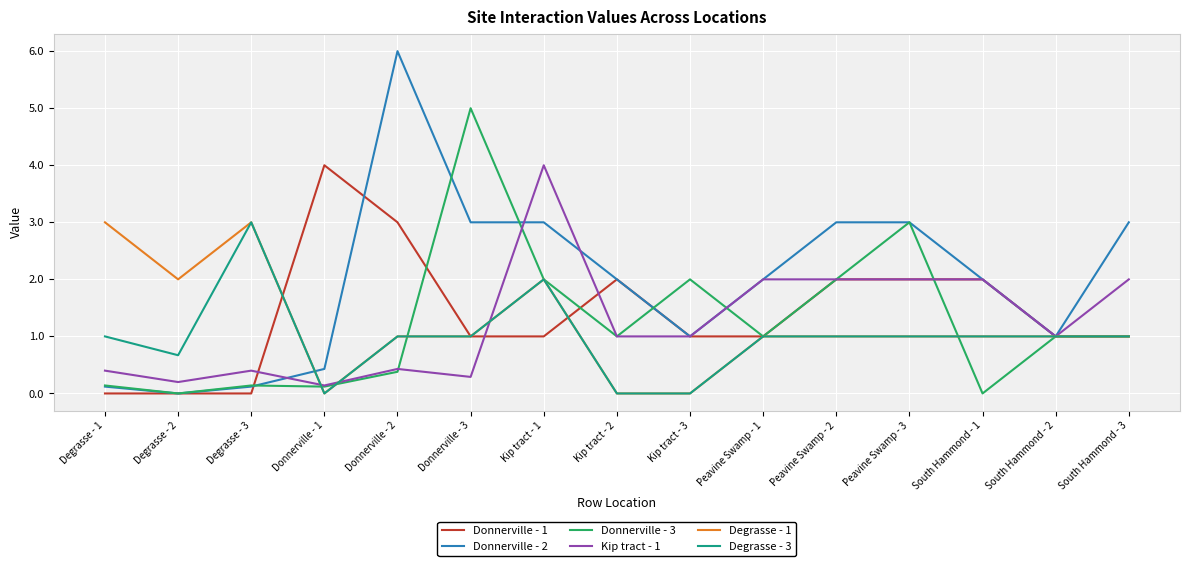

How many lines are shown in the chart?

6